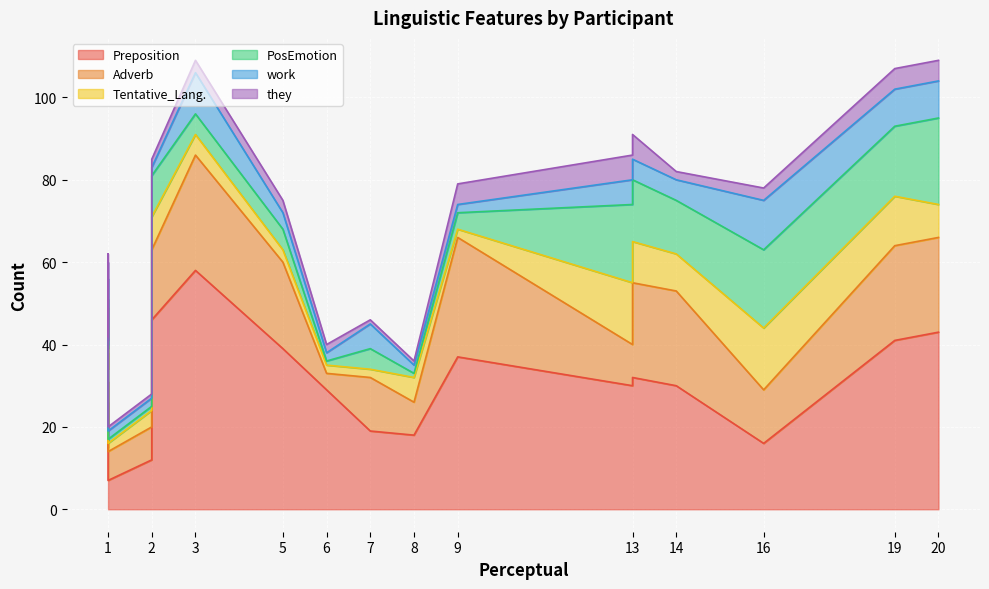

List the series in order of their peak value, highest first.

Preposition, Adverb, PosEmotion, Tentative_Lang., work, they